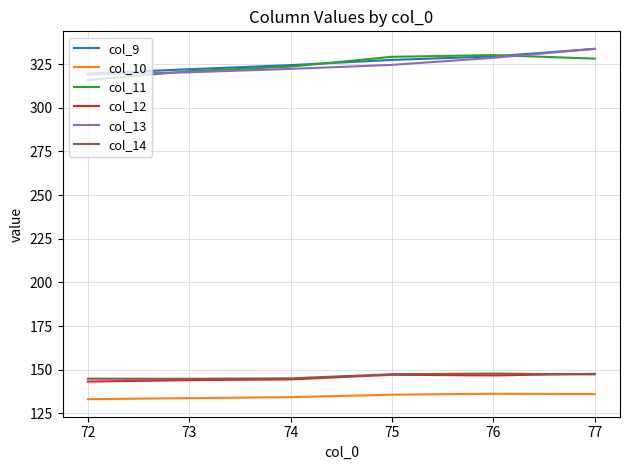

True or false: col_9 and col_12 cross at least once.

False